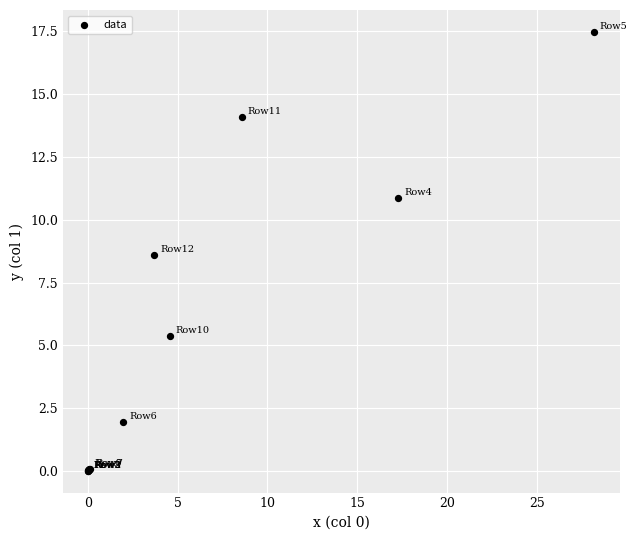

What Y value in the scatter plot is closest to 8?

8.6